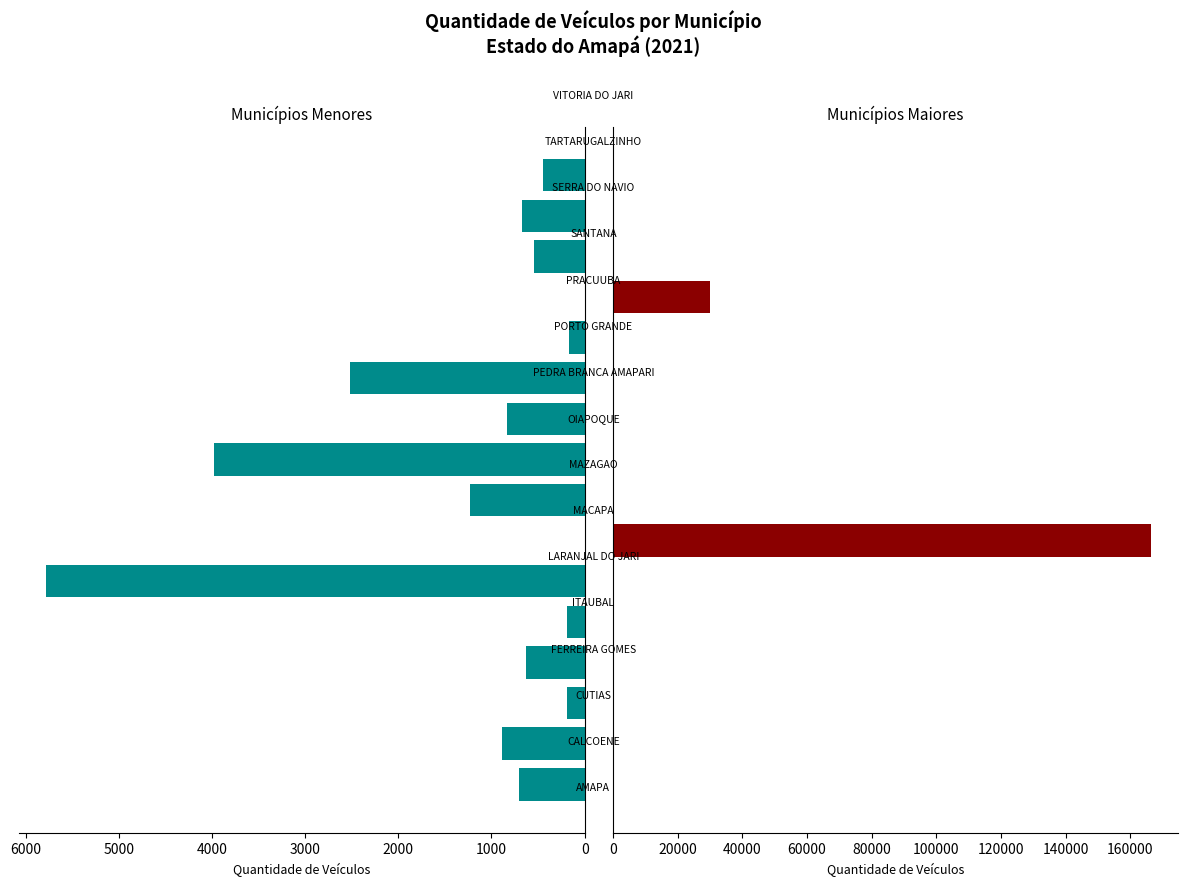

Is it true that the value at 0 is 63439?

False